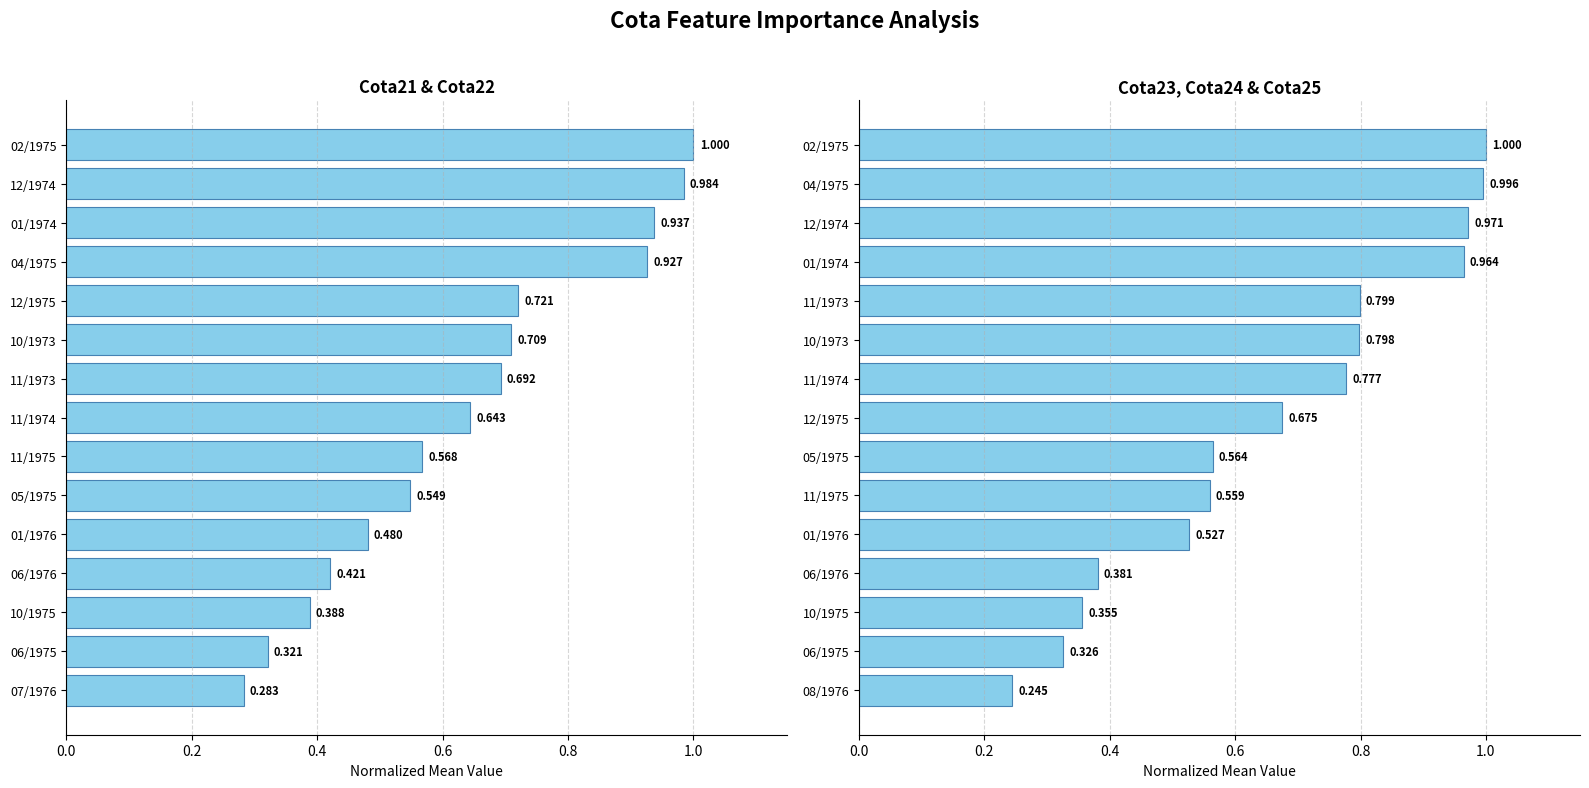

True or false: Cota23+Cota24+Cota25 mean has a value of 1.5 at 01/1974.

False